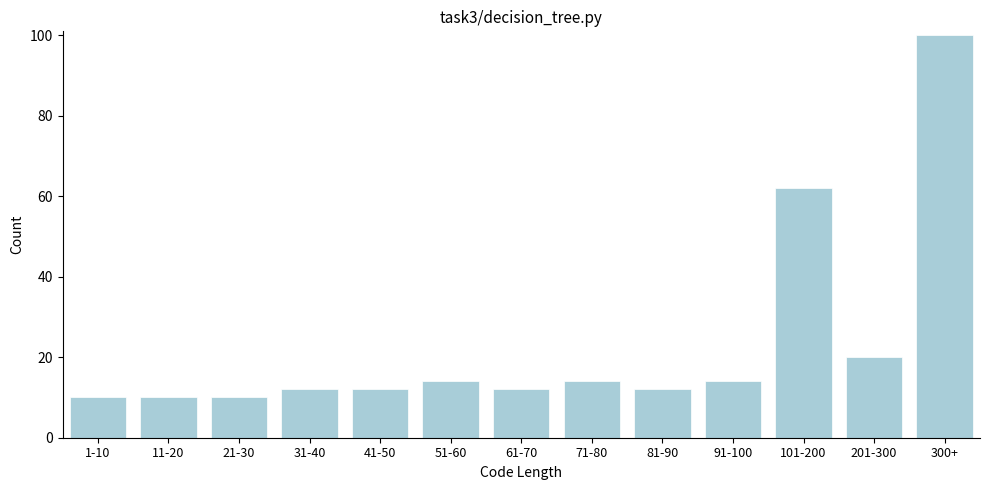

Reading left to right, what are all the values shown in this chart?

1-10=10	11-20=10	21-30=10	31-40=12	41-50=12	51-60=14	61-70=12	71-80=14	81-90=12	91-100=14	101-200=62	201-300=20	300+=100